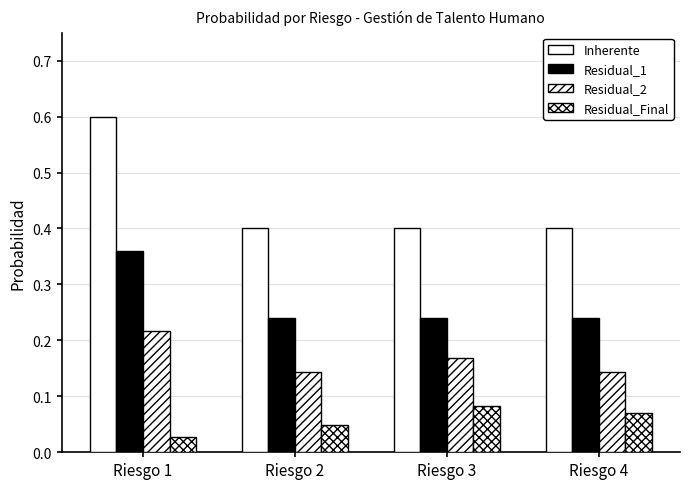

What is the total value across all series at Riesgo 2?

0.8